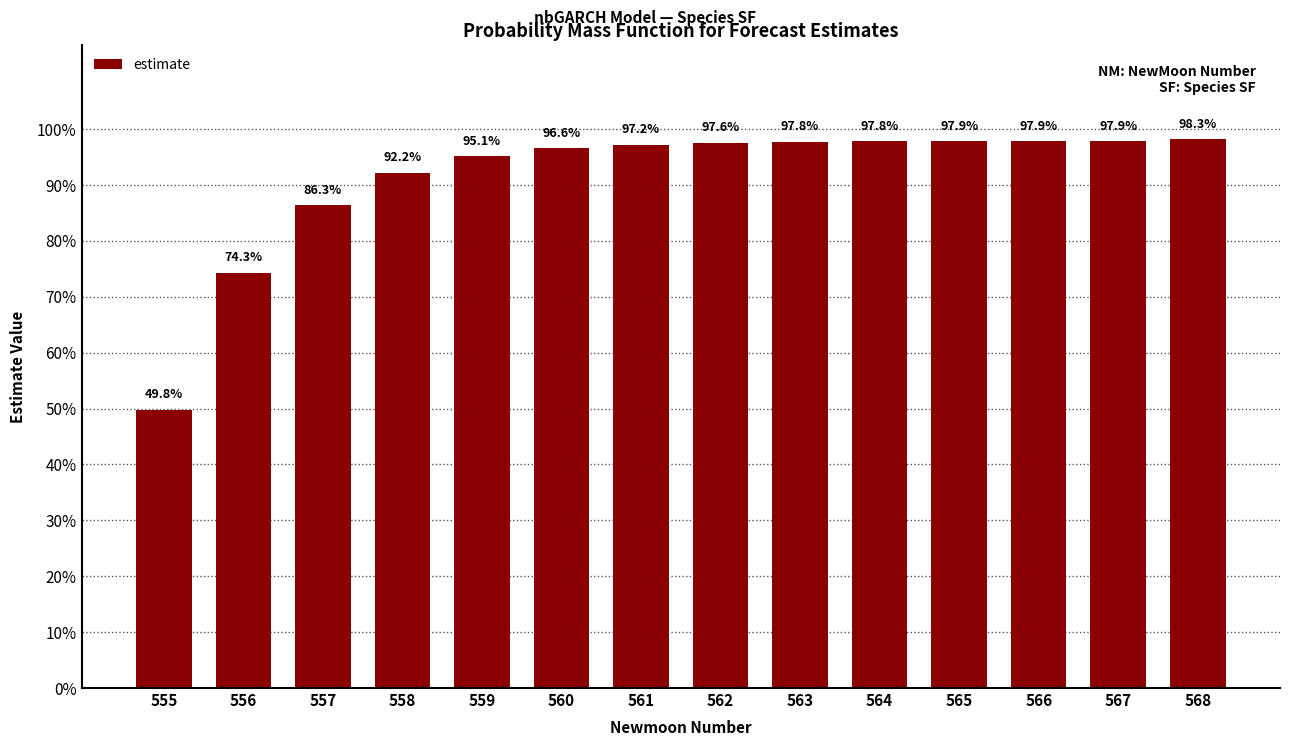

Are the bars horizontal?

No